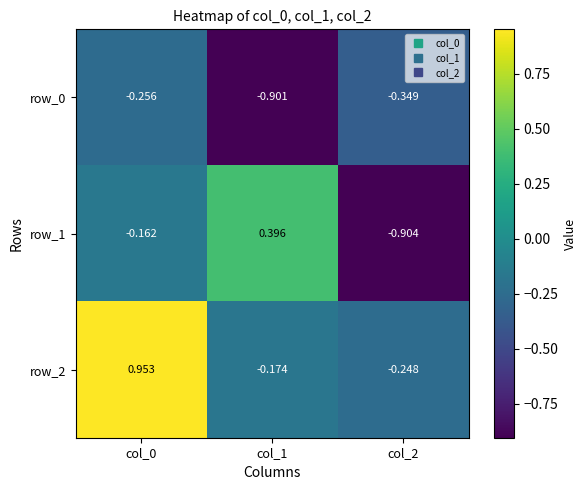

How many categories are shown in the chart?

3